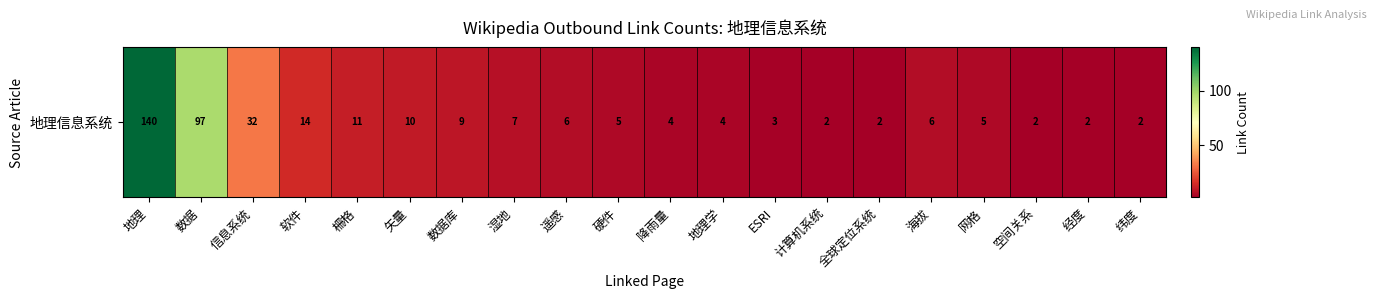

What is the difference between the maximum and minimum values?

138